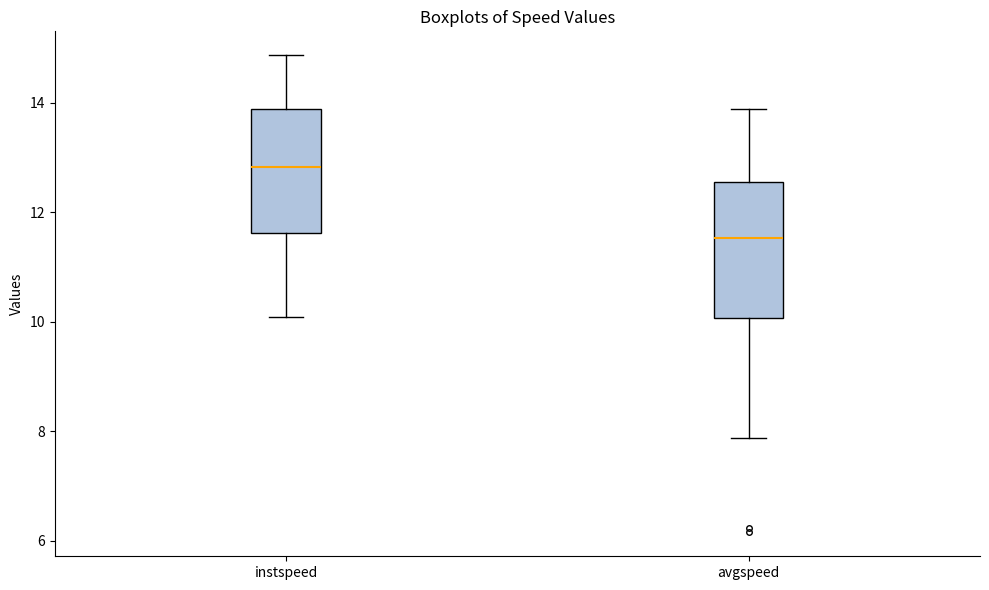

Where does the upper whisker of the box for instspeed end on the y-axis? The values are not printed on the chart, so give them approximately, as read against the axis.

14.8